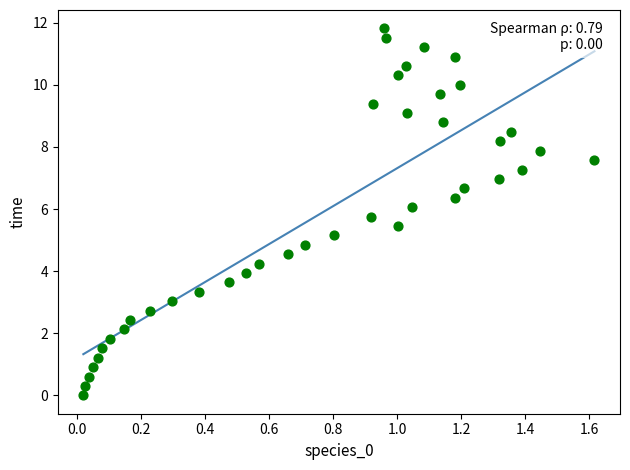

What is the range of X values (max minus min)?

1.6